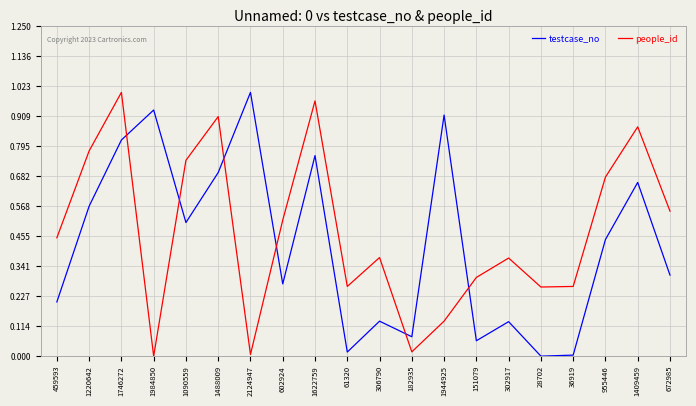

At which category is the sum across all series the highest?

1746272